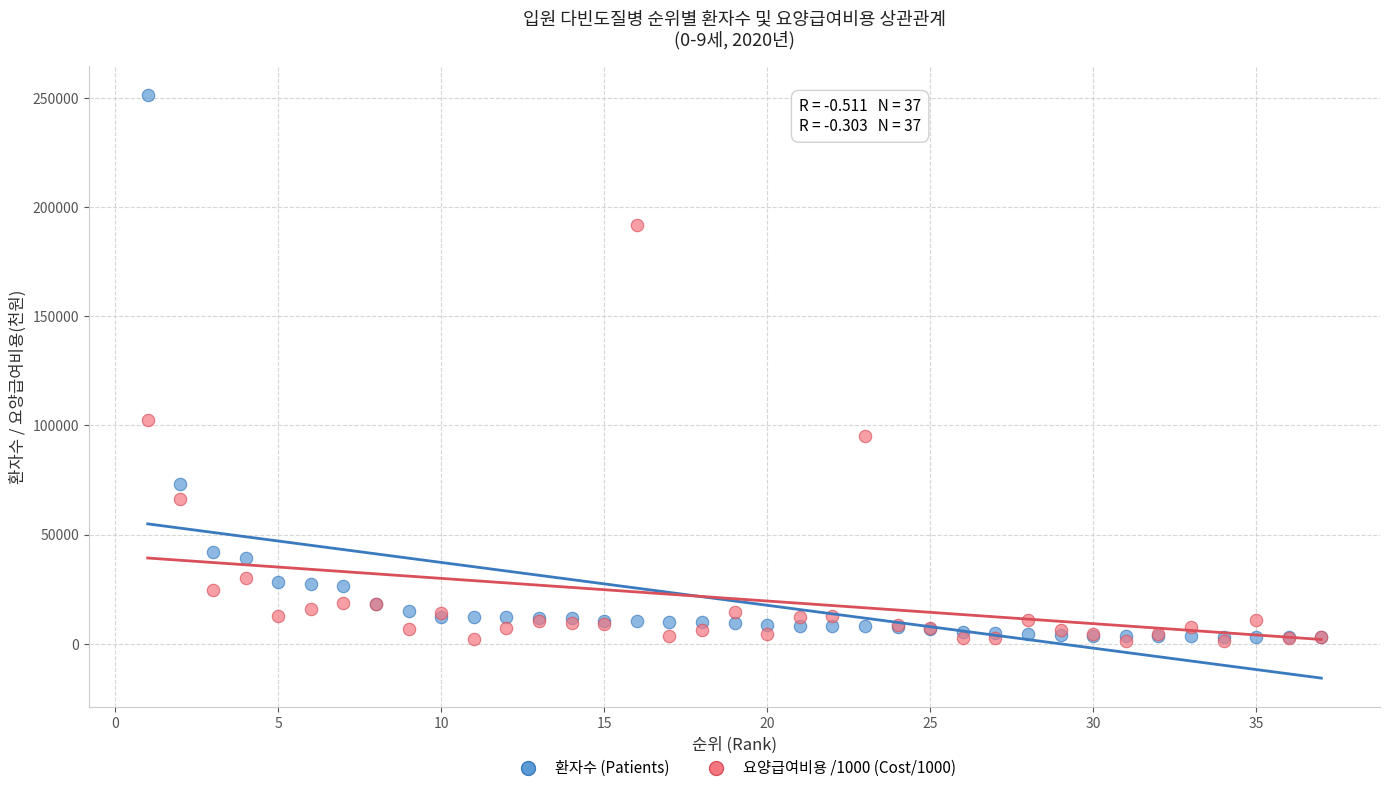

Which series reaches the maximum Y coordinate?

환자수 (Patients)